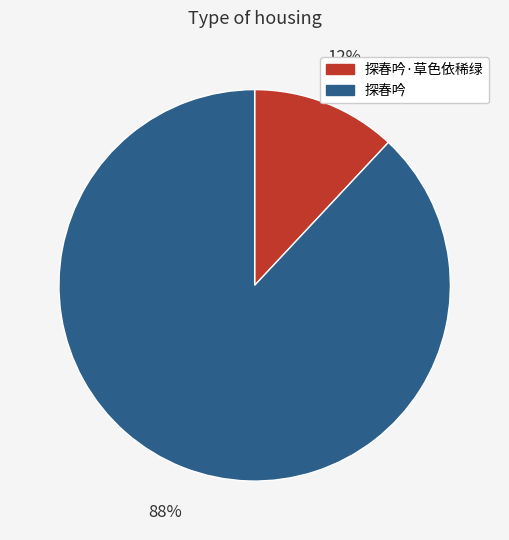

To the nearest percent, what is the difference between the 探春吟 and 探春吟·草色依稀绿 slice percentages?

76%